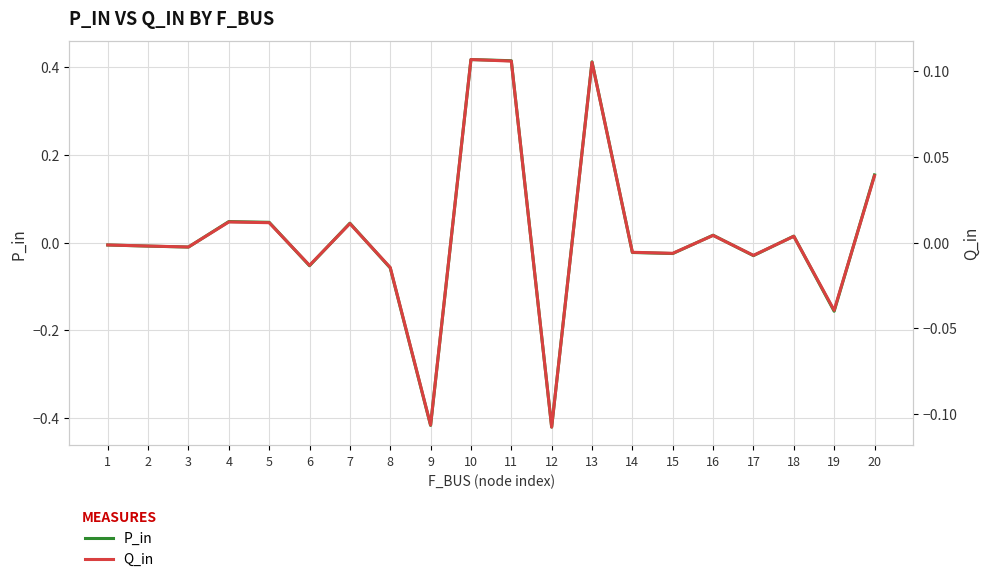

How many data points in Q_in are above 0?

9